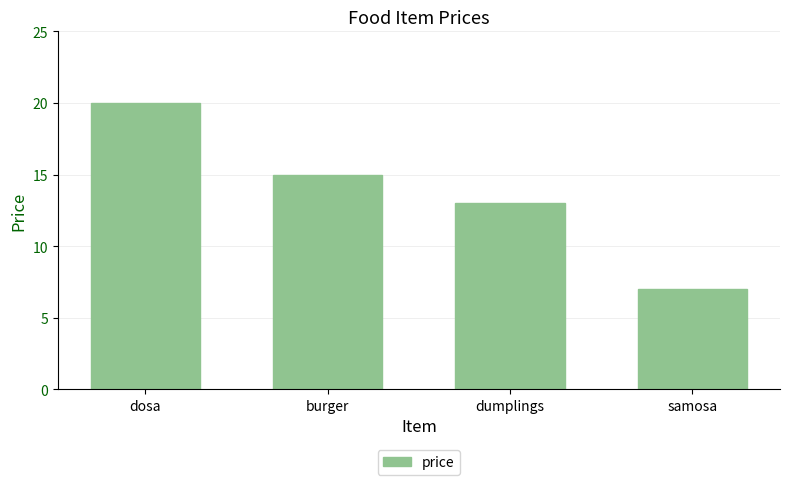

What position from the right is burger?

3